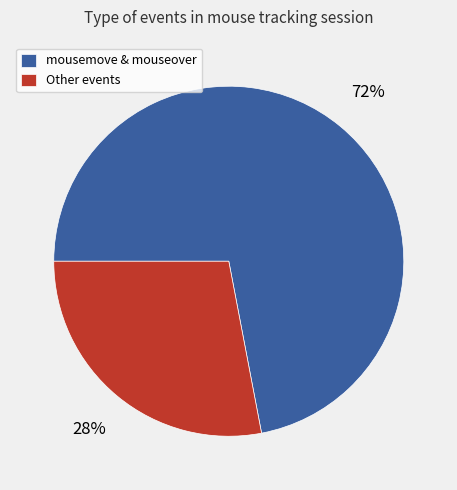

To the nearest percent, what portion does Other events represent?

28%